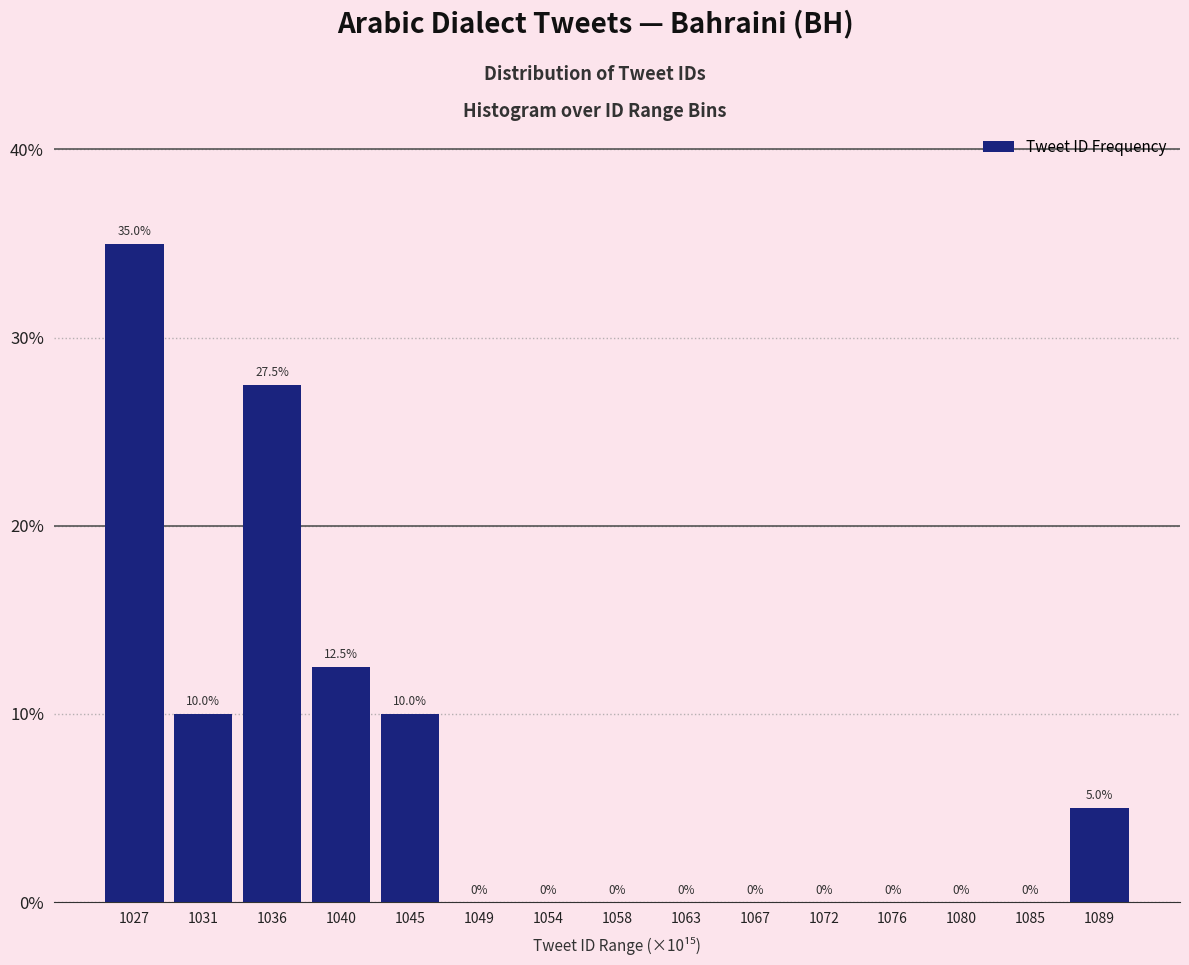

Reading left to right, what are all the values shown in this chart?

1027=35.0	1031=10.0	1036=27.5	1040=12.5	1045=10.0	1049=0.0	1054=0.0	1058=0.0	1063=0.0	1067=0.0	1072=0.0	1076=0.0	1080=0.0	1085=0.0	1089=5.0